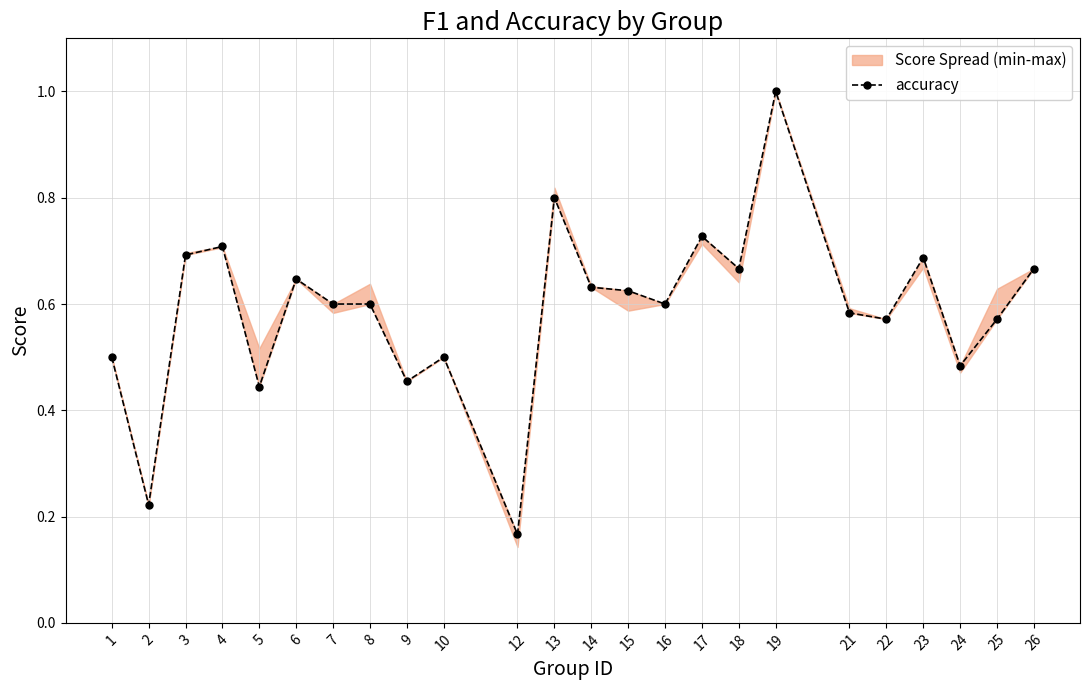

Reading left to right, transcribe all the data shown in this chart.

1=0.5	2=0.2	3=0.7	4=0.7	5=0.4	6=0.6	7=0.6	8=0.6	9=0.5	10=0.5	12=0.2	13=0.8	14=0.6	15=0.6	16=0.6	17=0.7	18=0.7	19=1.0	21=0.6	22=0.6	23=0.7	24=0.5	25=0.6	26=0.7